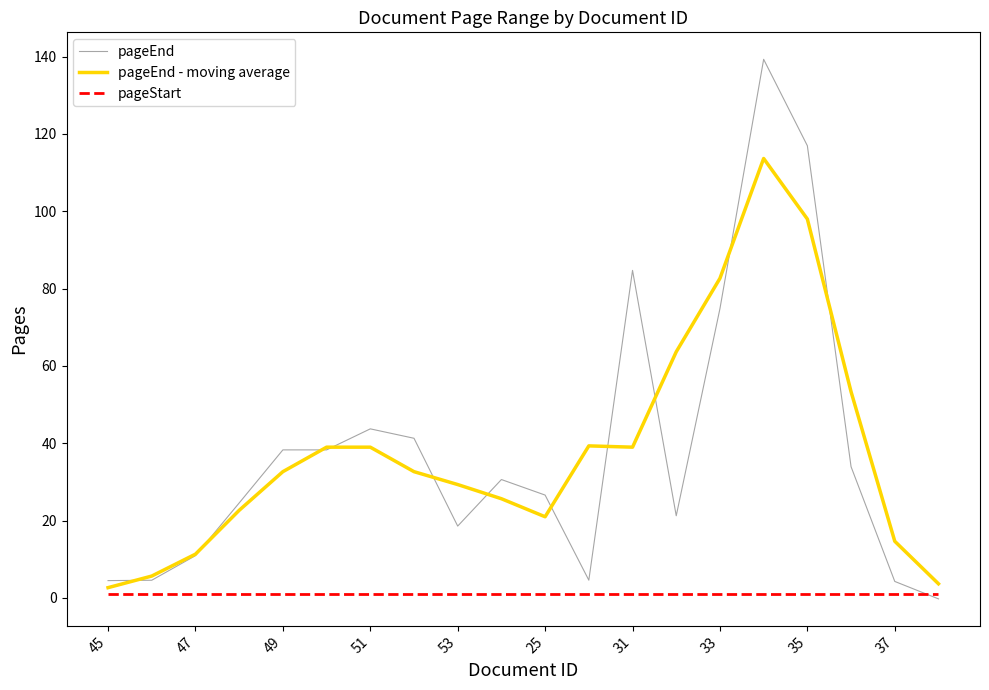

Which series has the largest range (max minus min)?

pageEnd